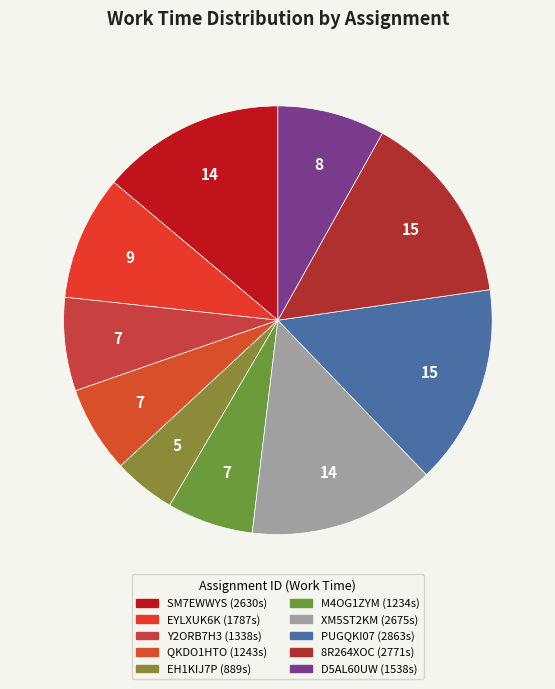

How many slices are in this pie chart?

10